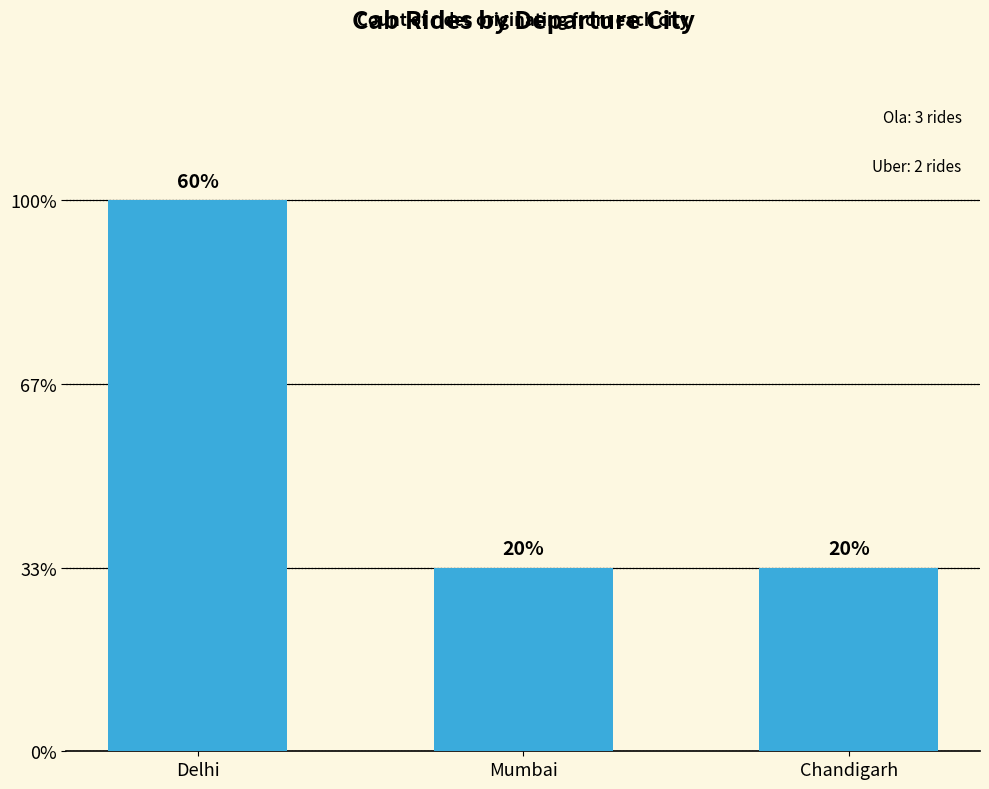

Reading left to right, list all the values displayed in this chart.

3	1	1